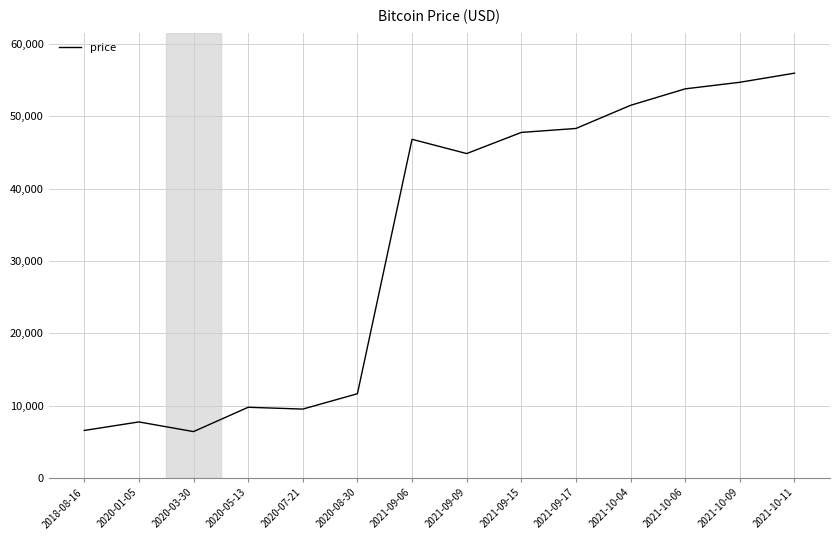

What is the smallest value displayed?

6427.0